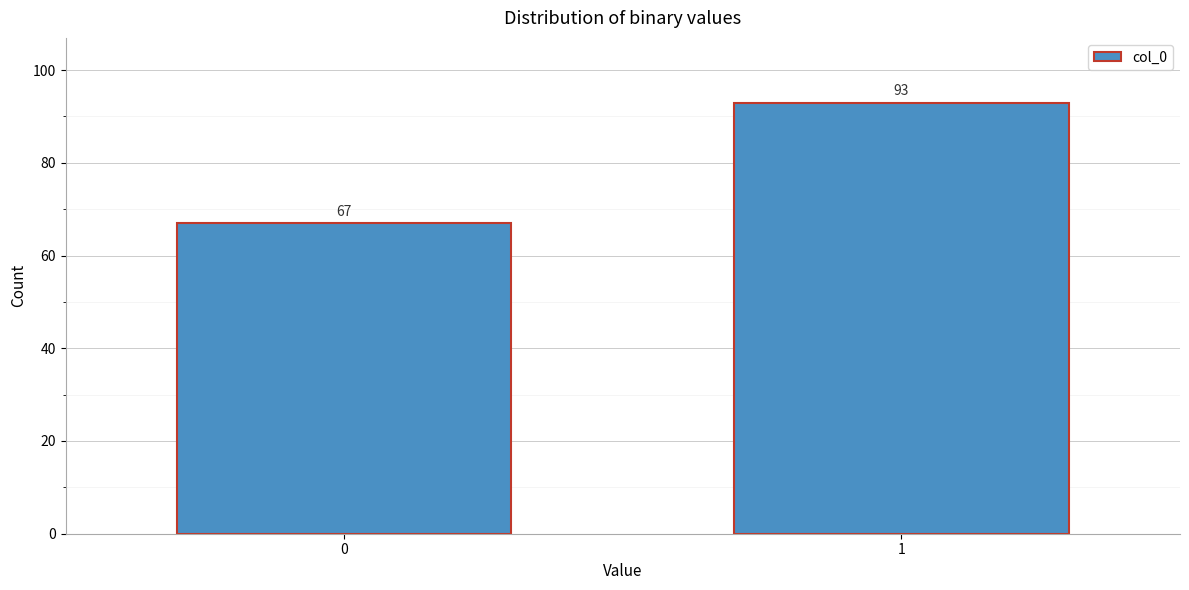

Reading left to right, list all the values displayed in this chart.

67	93